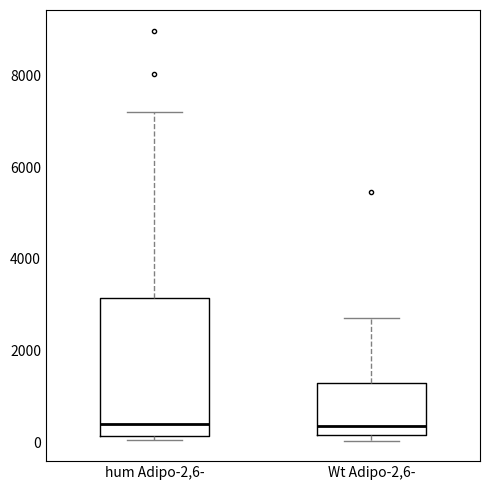

Comparing the boxes themselves (not the whiskers), which one is the tallest?

hum Adipo-2,6-